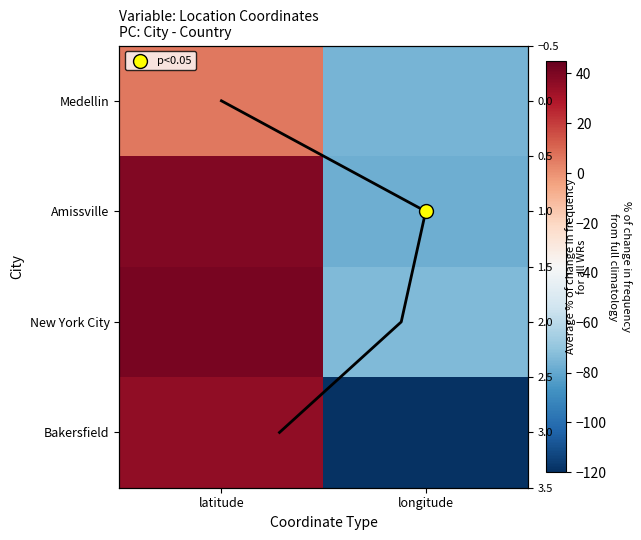

The value of New York City at longitude is -117.0. True or false?

False